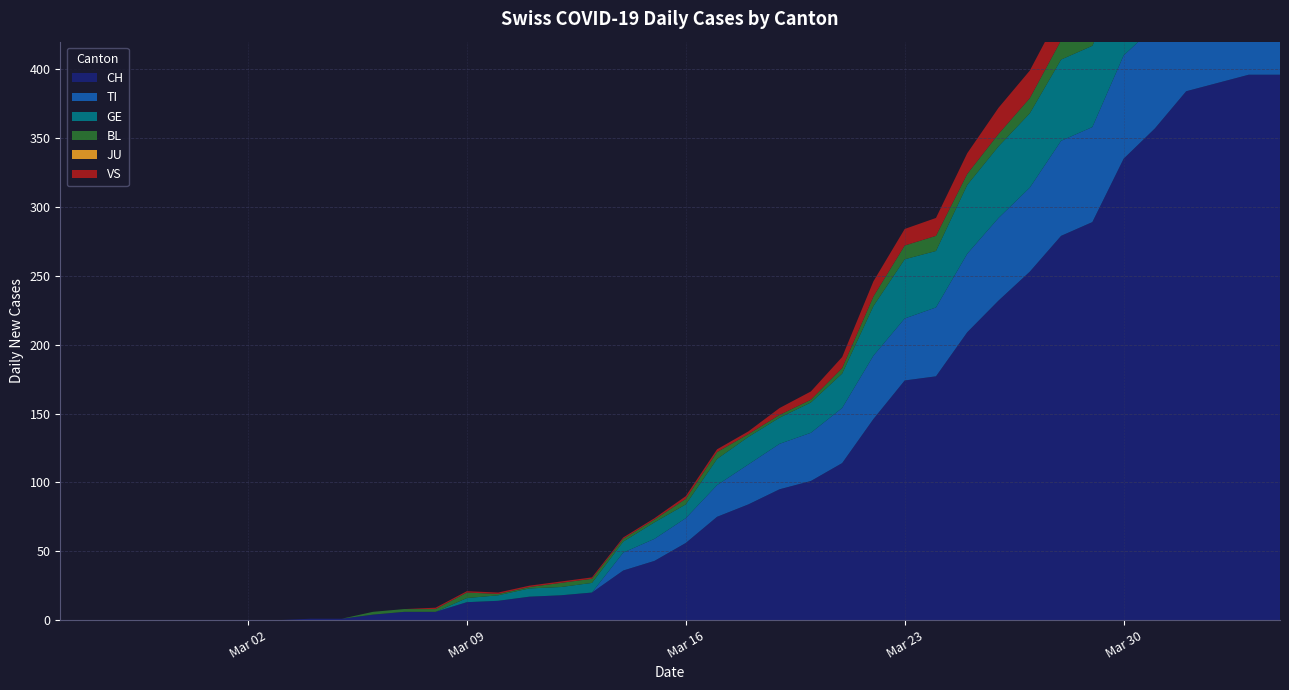

Reading left to right, what are all the values shown in this chart?

CH: 0	0	0	0	0	0	0	0	1	1	4	6	6	13	14	17	18	20	36	43	56	75	84	95	101	114	146	174	177	209	232	253	279	289	335	357	384	390	396	396
TI: 0	0	0	0	0	0	0	0	0	0	0	0	0	0	0	0	0	0	13	16	18	23	29	33	35	40	46	45	50	57	60	61	69	69	75	74	76	75	75	72
GE: 0	0	0	0	0	0	0	0	0	0	0	0	0	3	4	6	6	7	8	12	10	19	20	19	22	25	36	43	41	50	52	54	59	59	57	64	64	62	65	61
BL: 0	0	0	0	0	0	0	0	0	0	2	2	2	4	1	1	3	3	2	2	4	5	2	2	2	4	7	10	11	8	9	11	14	15	17	18	17	18	18	19
JU: 0	0	0	0	0	0	0	0	0	0	0	0	0	0	0	0	0	0	0	0	0	0	0	0	0	0	0	0	0	0	0	0	0	0	0	0	0	0	0	0
VS: 0	0	0	0	0	0	0	0	0	0	0	0	1	1	1	1	1	1	1	1	2	2	2	5	6	8	11	12	13	15	19	20	21	22	25	24	26	28	26	28